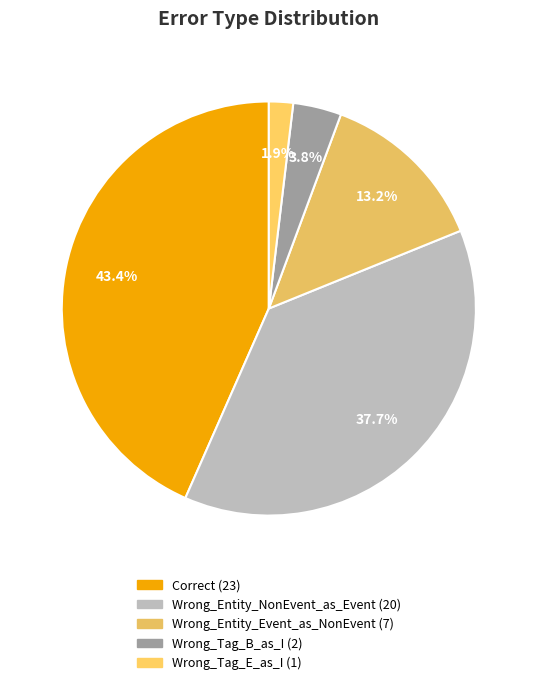

Between Wrong_Tag_E_as_I and Wrong_Entity_NonEvent_as_Event, which is larger?

Wrong_Entity_NonEvent_as_Event